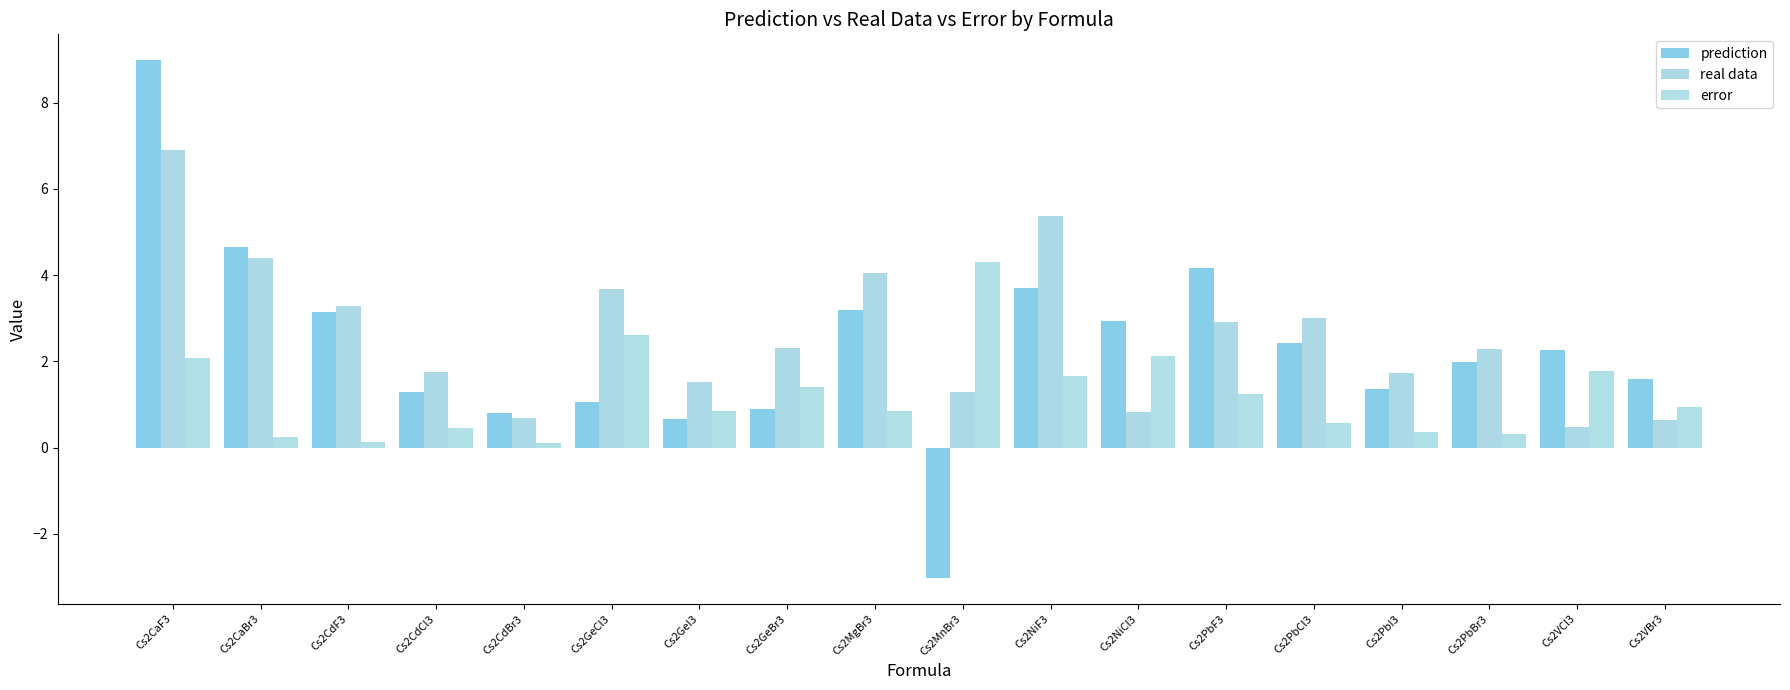

What is the label of the 15th bar from the left?

Cs2PbI3